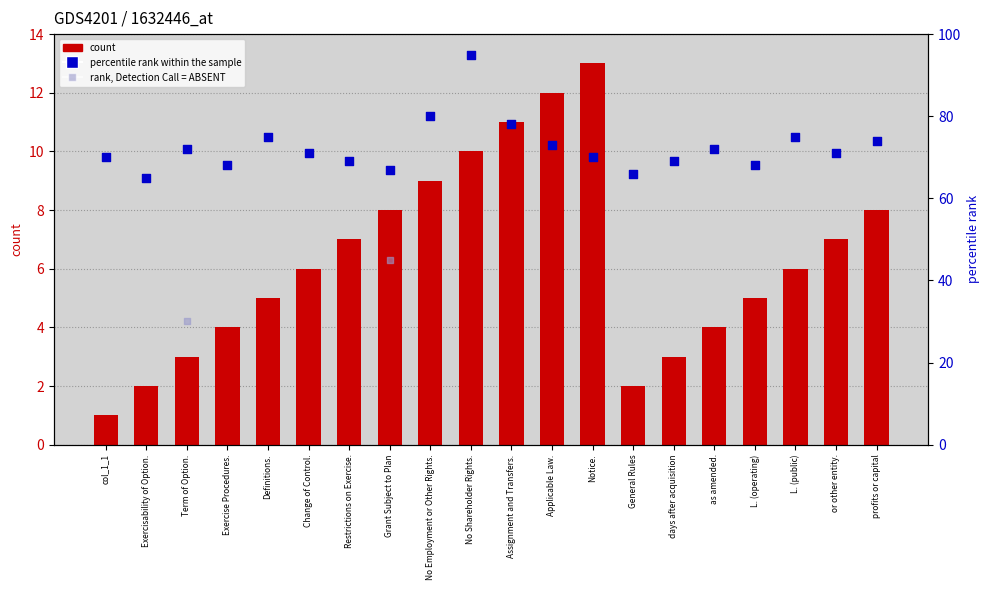

What is the change in value from No Shareholder Rights. to or other entity.?

-3